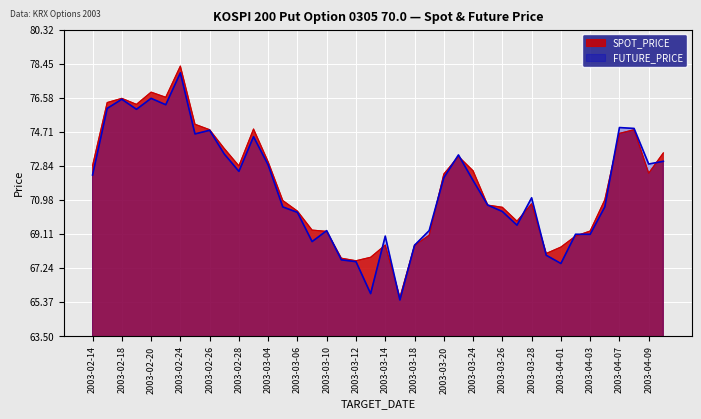

What is the label of the 32nd point from the left?

2003-03-31